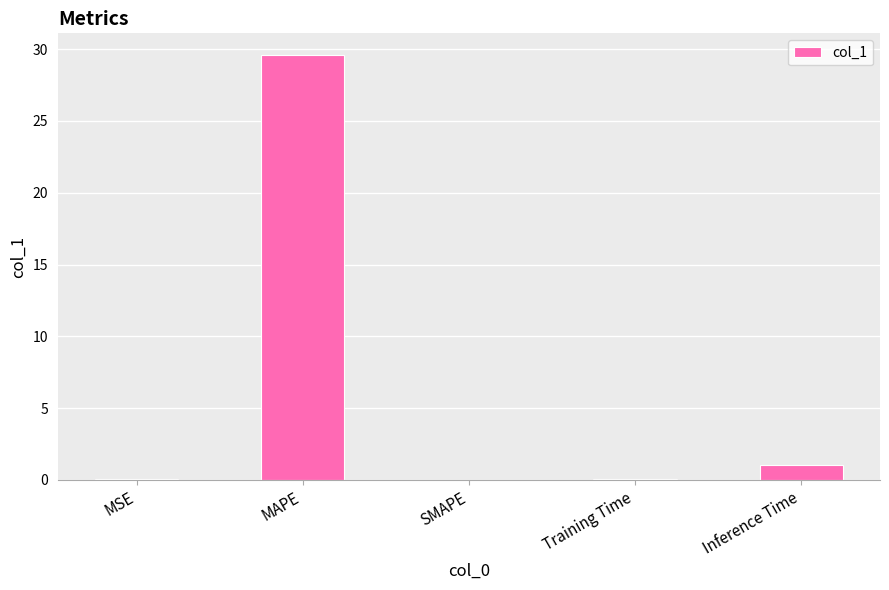

Which has a higher value, Inference Time or SMAPE?

Inference Time